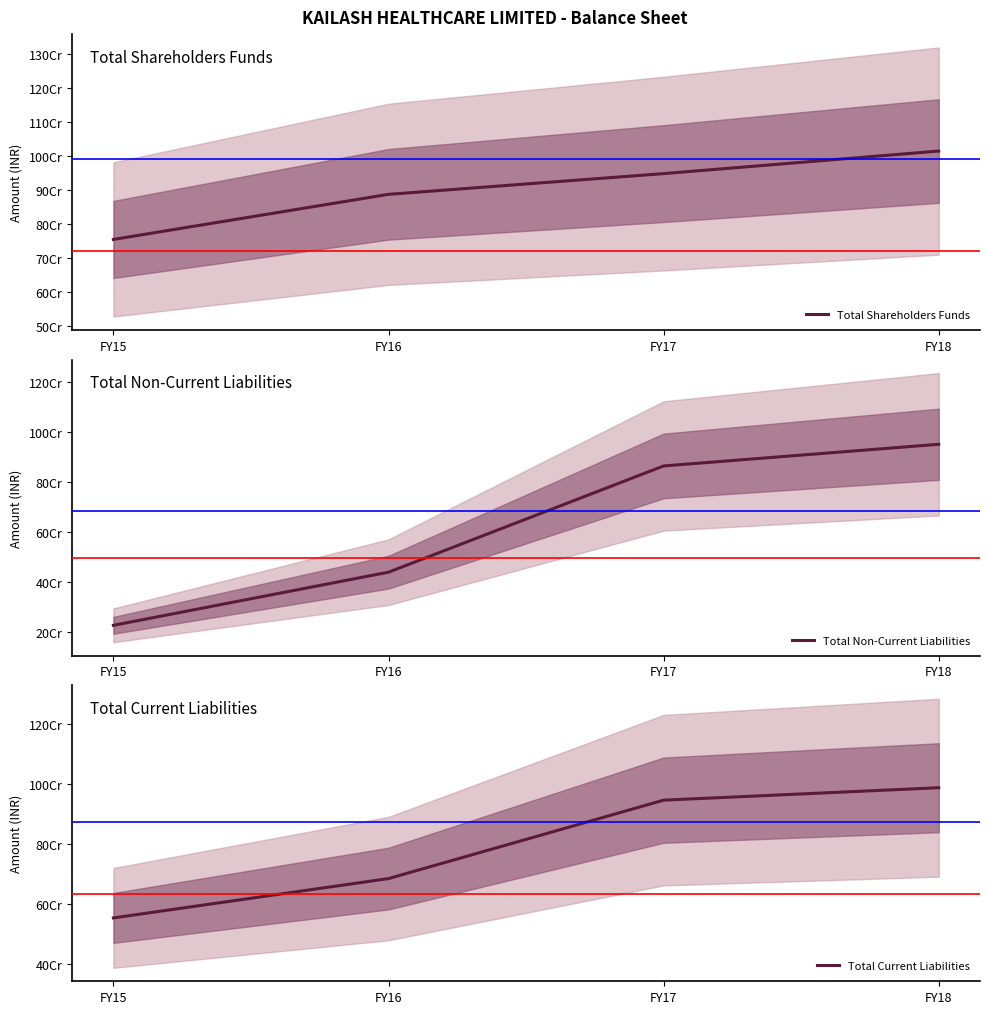

Reading left to right, what are all the values shown in this chart?

Total Shareholders Funds: FY15=754349473	FY16=886764061	FY17=947603379	FY18=1013820504
Total Non-Current Liabilities: FY15=224982071	FY16=437489206	FY17=862622708	FY18=949301294
Total Current Liabilities: FY15=554284058	FY16=685330941	FY17=946585774	FY18=988049049